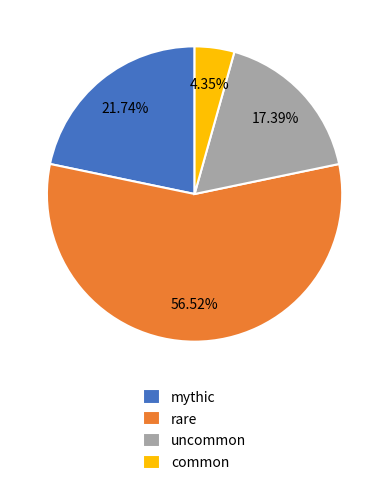

Count the number of slices in the pie.

4